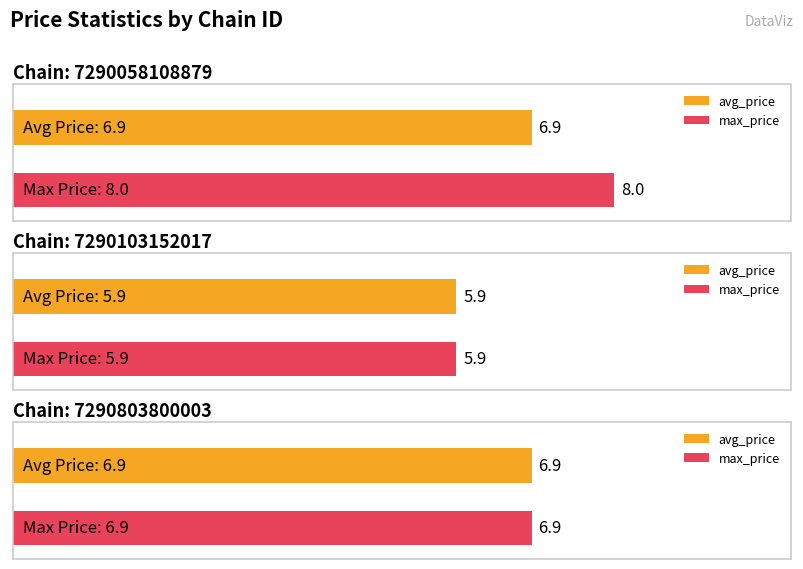

What is the value of the avg_price bar at the 1st from the left?

6.9